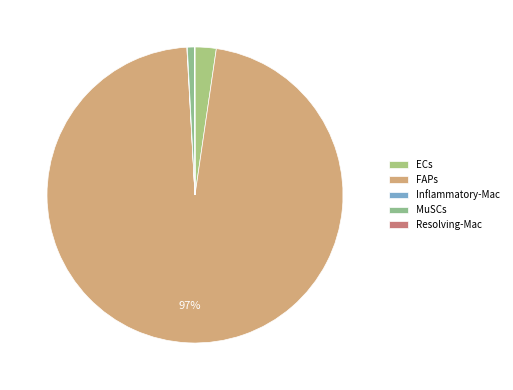

To the nearest percent, what is the average slice percentage?

20%